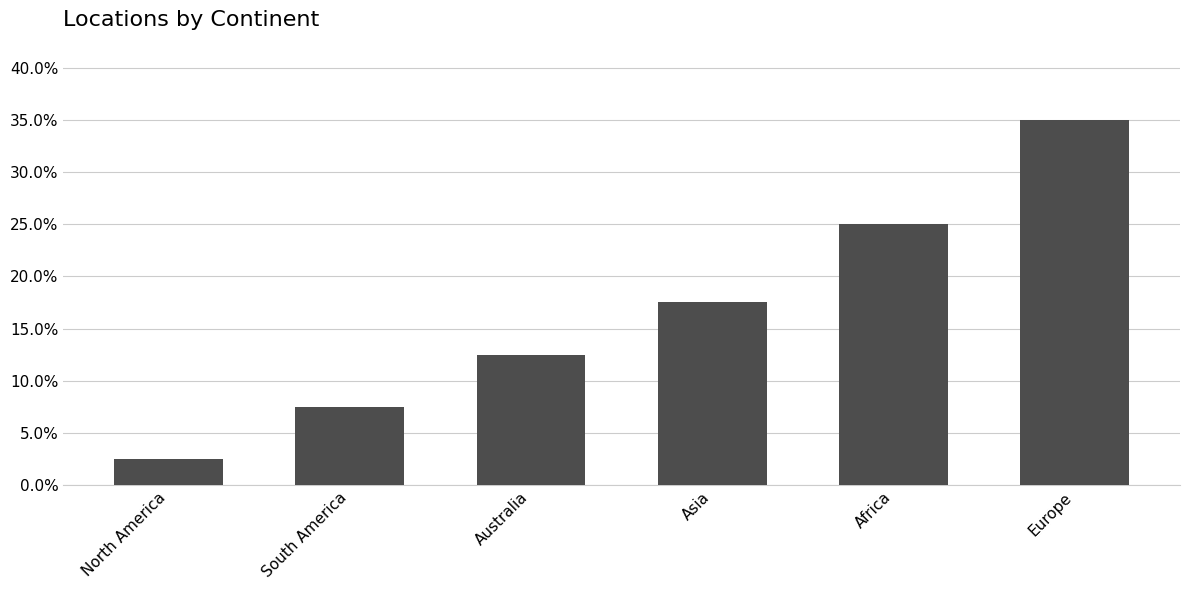

Rank the categories by value from highest to lowest.

Europe, Africa, Asia, Australia, South America, North America